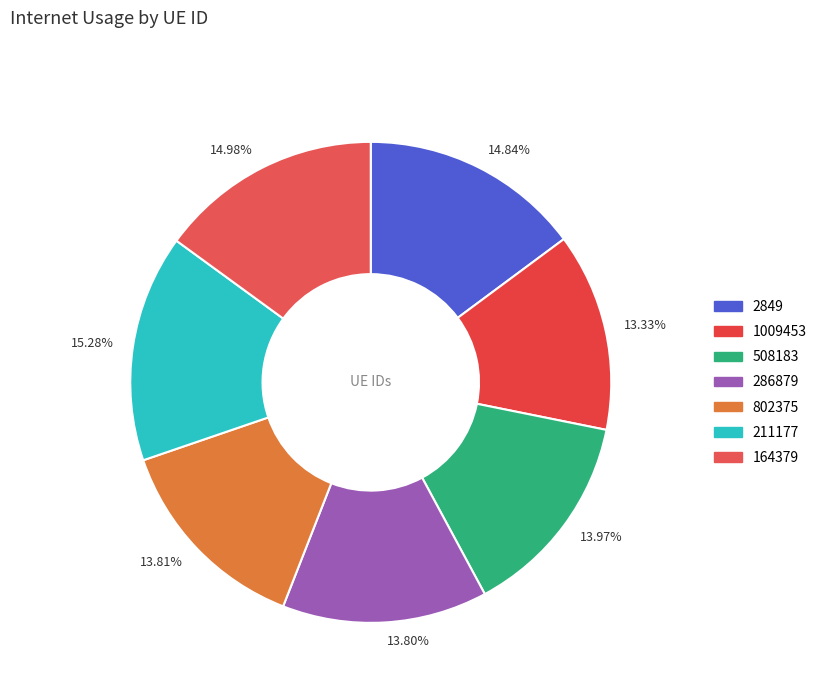

The 802375 slice represents 23% of the pie. True or false?

False